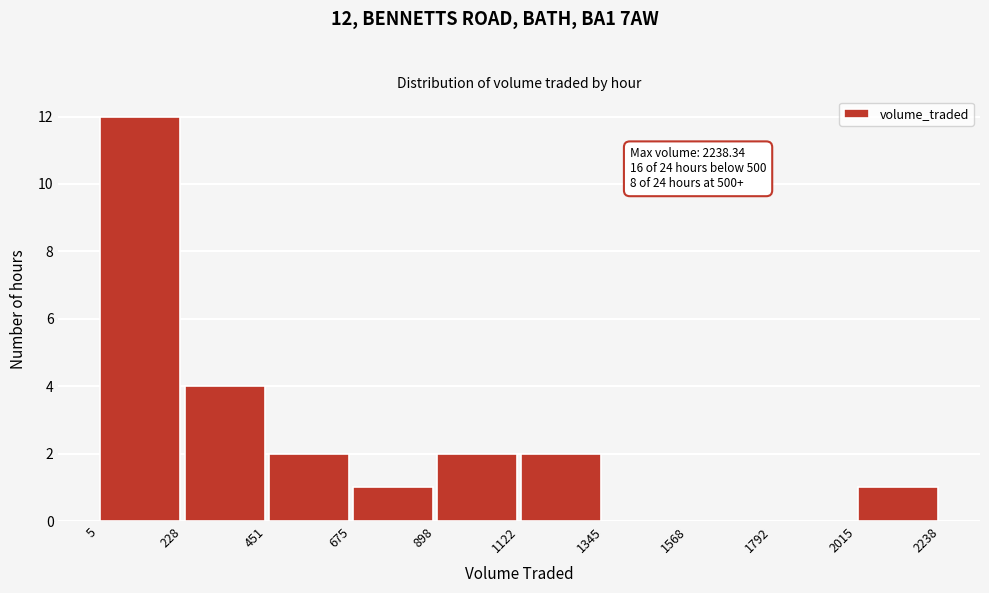

Which range on the x-axis has the tallest bar?

5 to 228